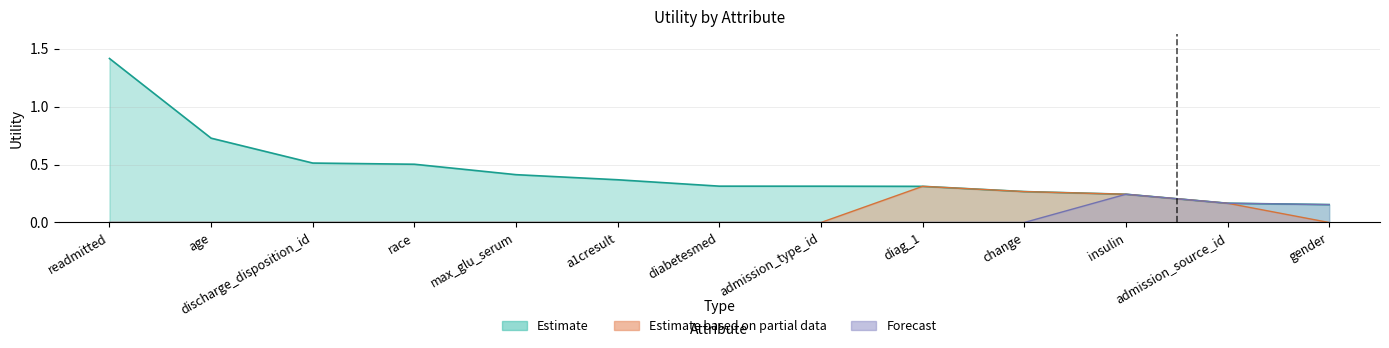

True or false: Estimate and Forecast intersect in this chart.

False